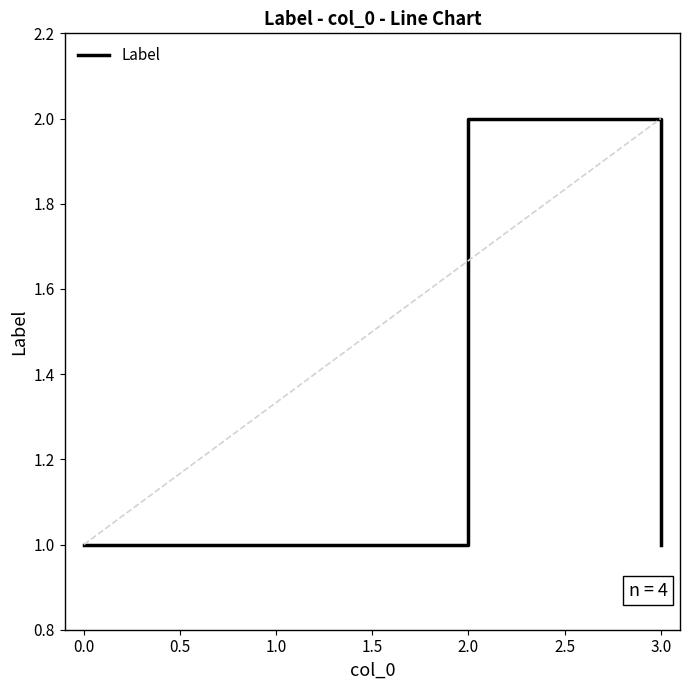

Is it true that the value at 1.0 is 1?

True